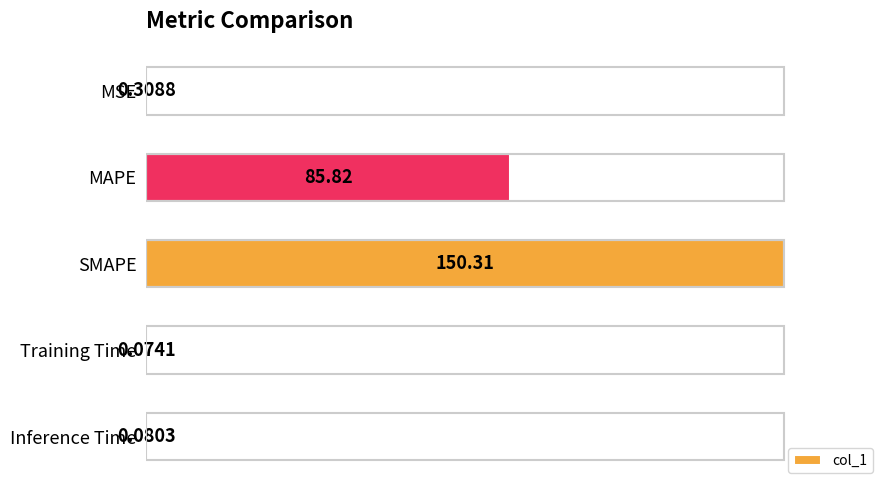

Are the bars horizontal?

Yes